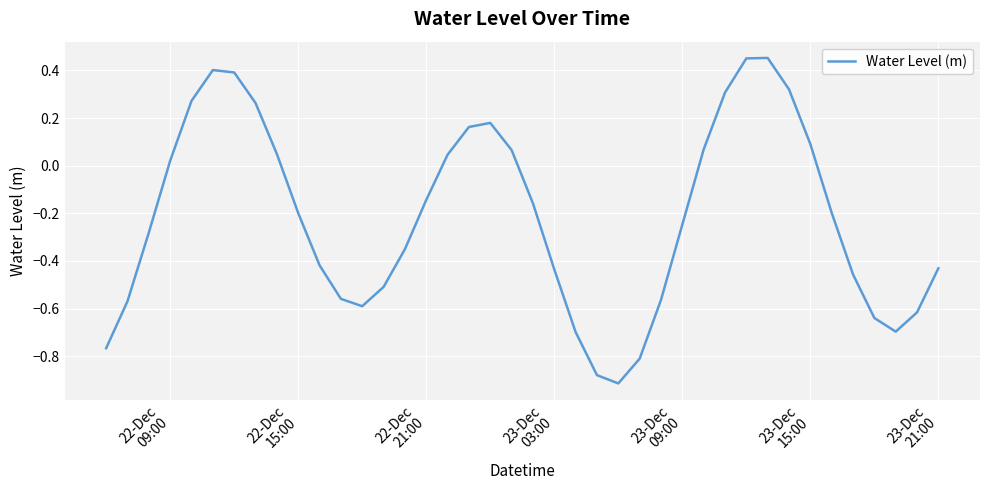

What is the difference between the maximum and minimum values?

1.4